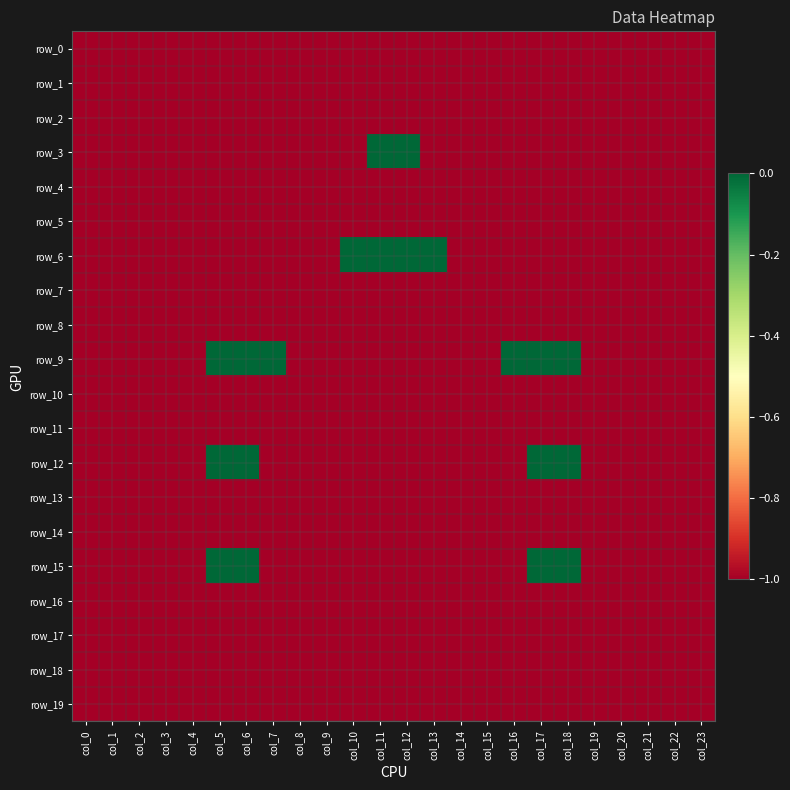

At col_9, list the series in order from largest to smallest.

row_0, row_1, row_2, row_3, row_4, row_5, row_6, row_7, row_8, row_9, row_10, row_11, row_12, row_13, row_14, row_15, row_16, row_17, row_18, row_19